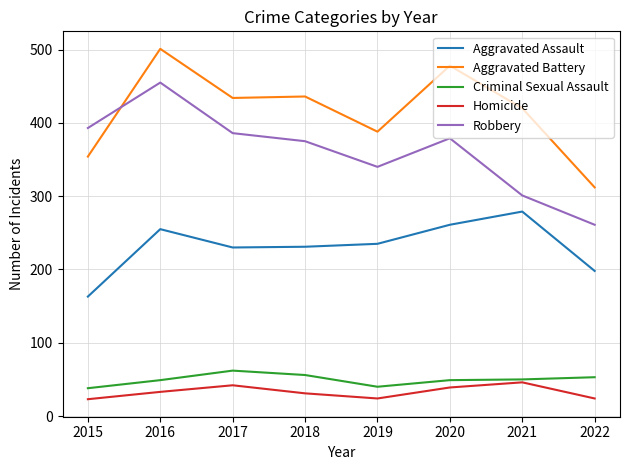

What is the smallest value displayed?

23